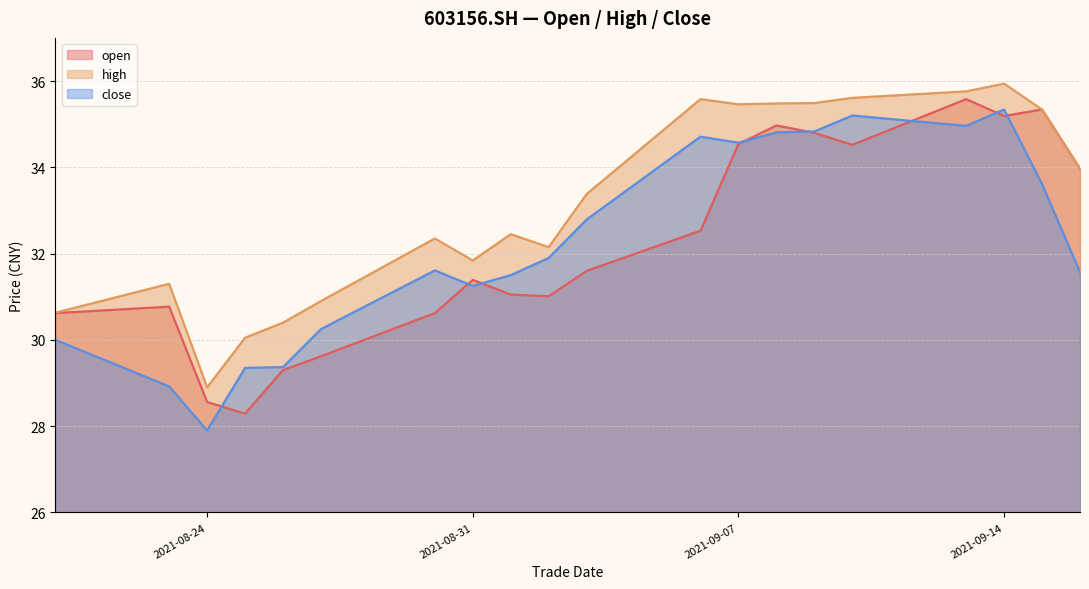

Does the chart have visible grid lines?

Yes